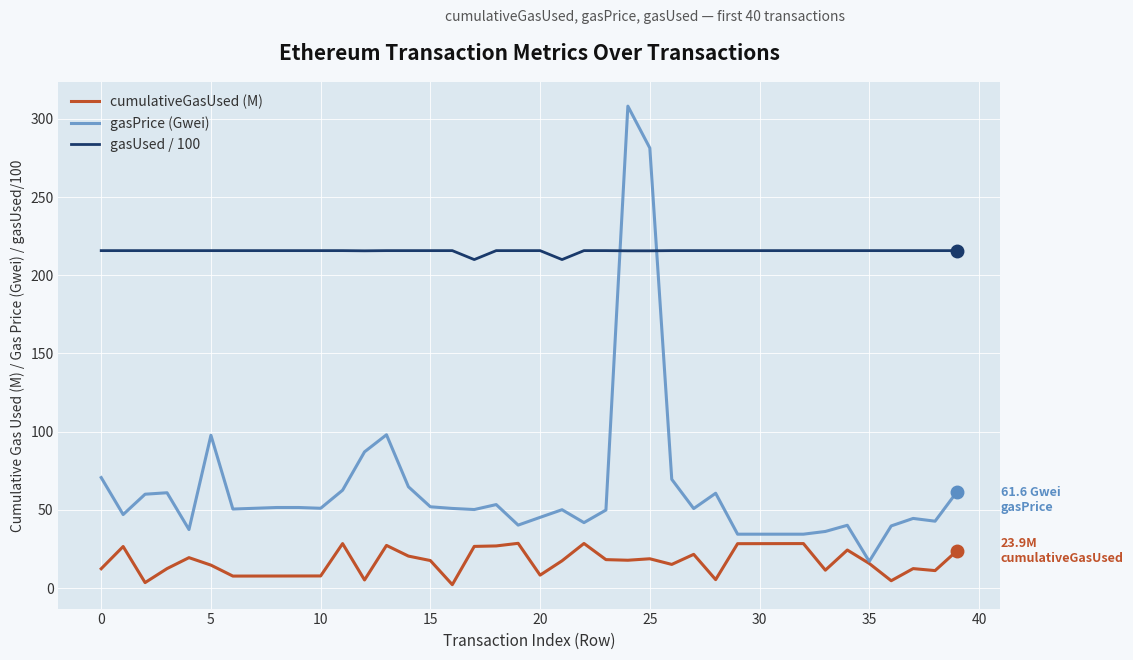

True or false: gasUsed / 100 and cumulativeGasUsed (M) intersect in this chart.

False